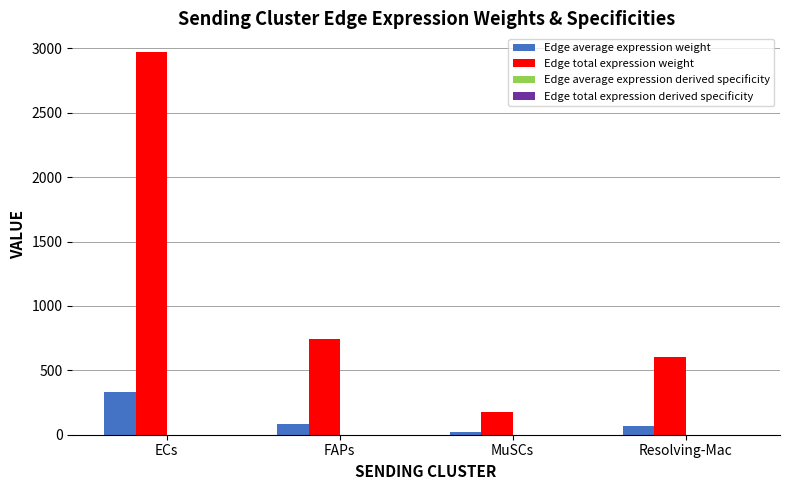

Which series has the largest total across all categories?

Edge total expression weight